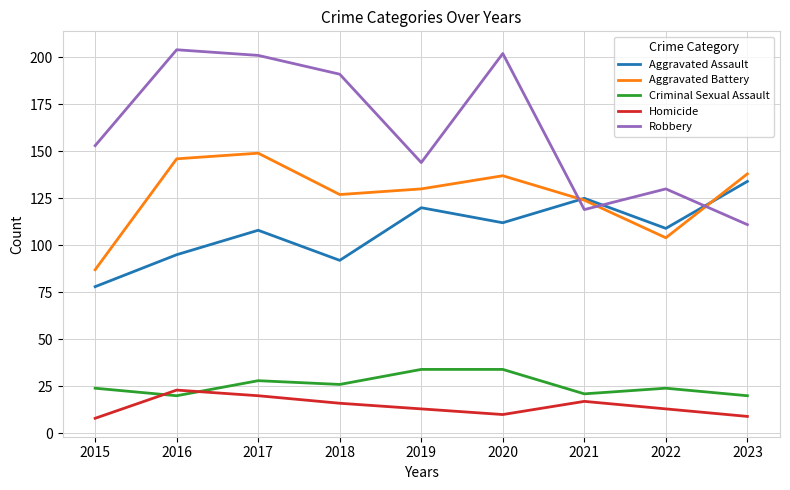

What is the minimum value shown in the chart?

8